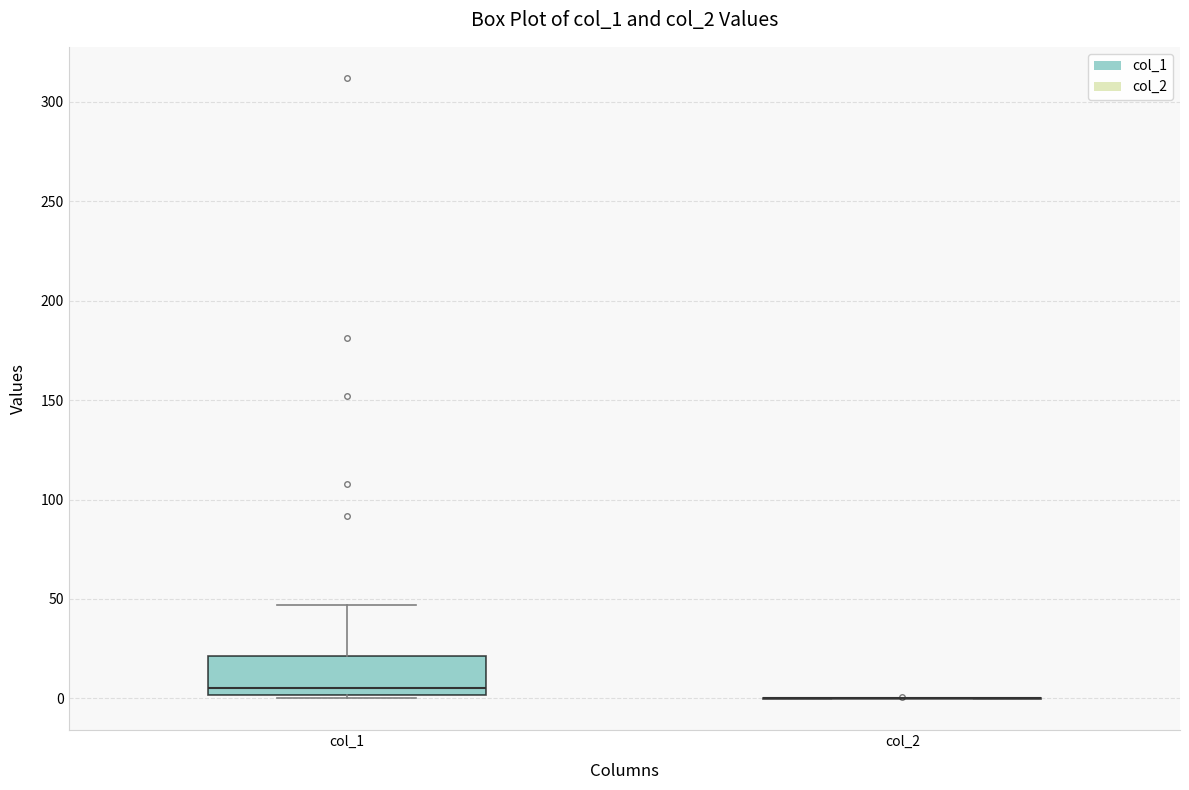

Comparing the boxes themselves (not the whiskers), which one is the tallest?

col_1